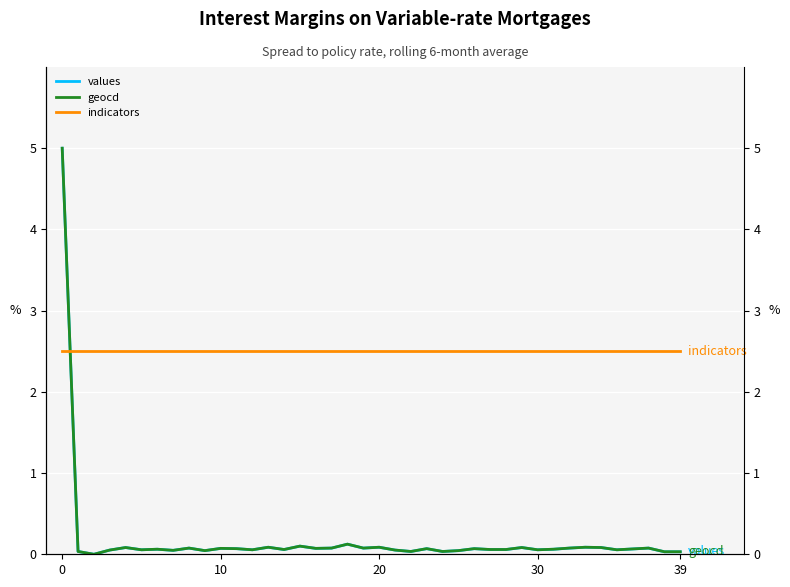

Rank the series by their maximum value, from highest to lowest.

values, geocd, indicators